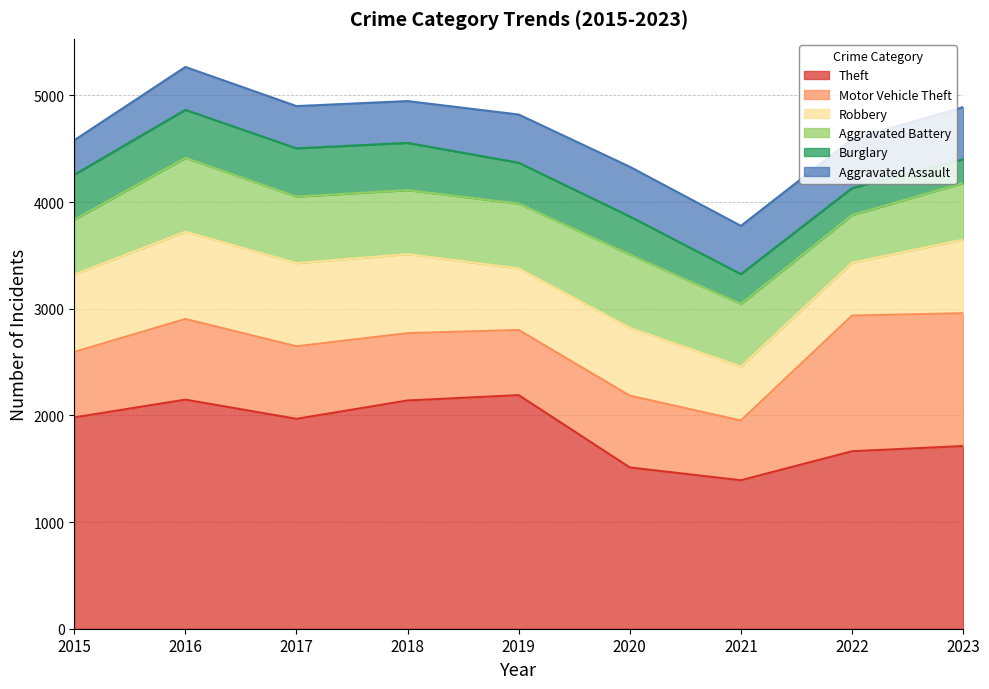

Which category has the lowest value in the Burglary series?

2023